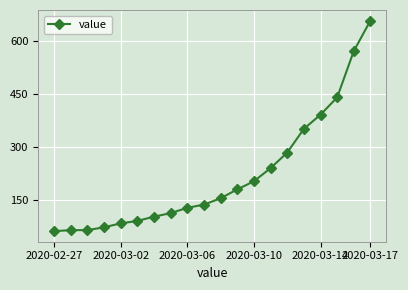

What is the minimum value shown in the chart?

63